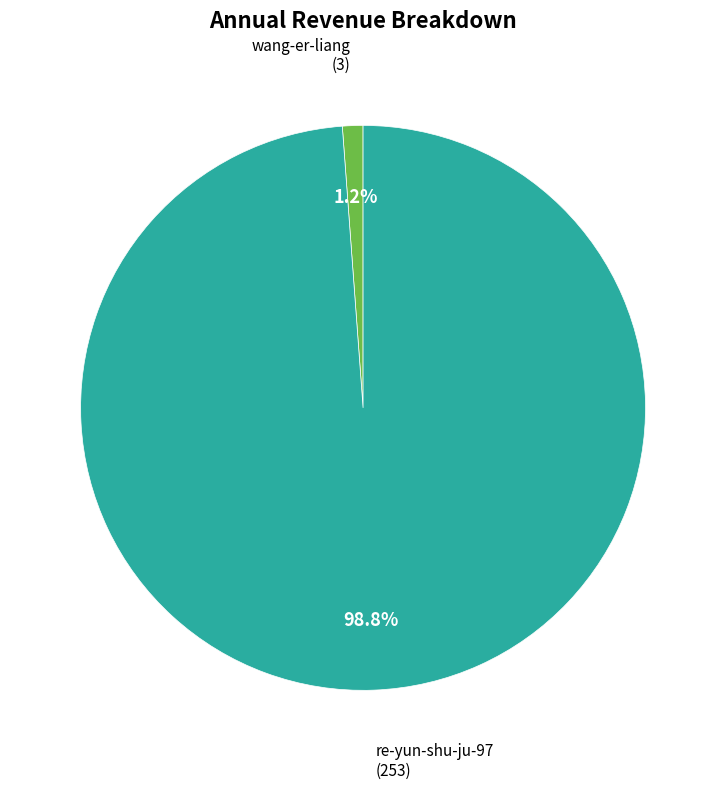

Does any single category account for the majority?

Yes